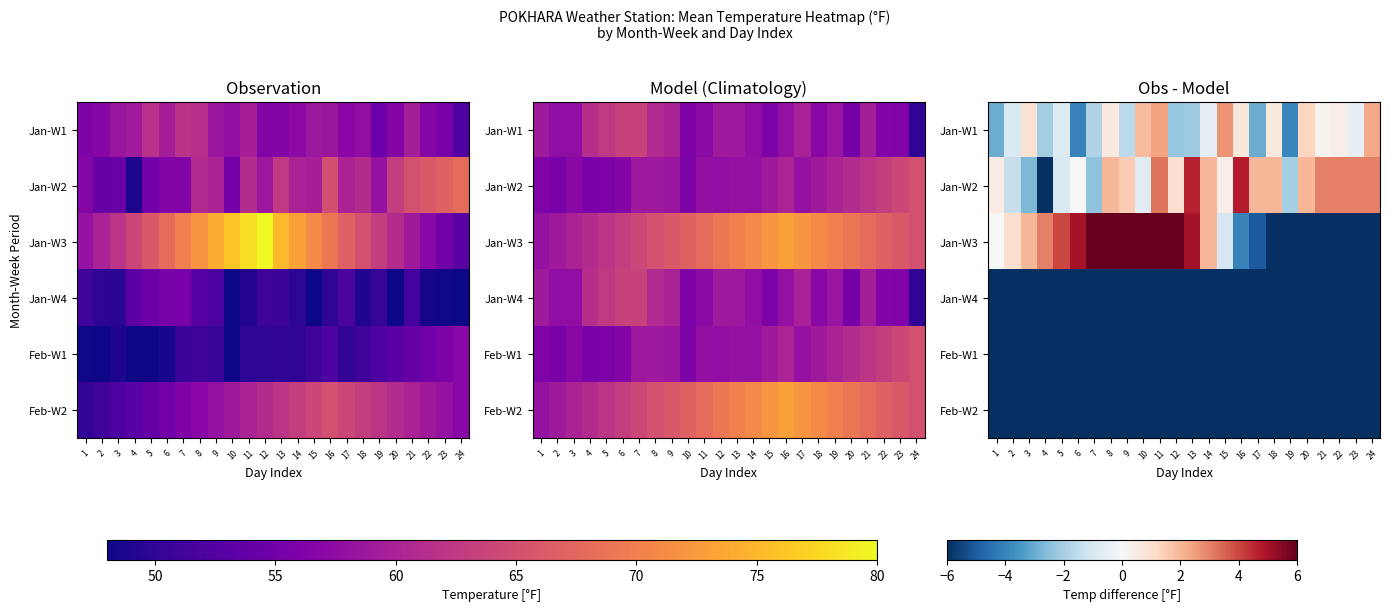

Where is row_2 nearest to the value 0?

1